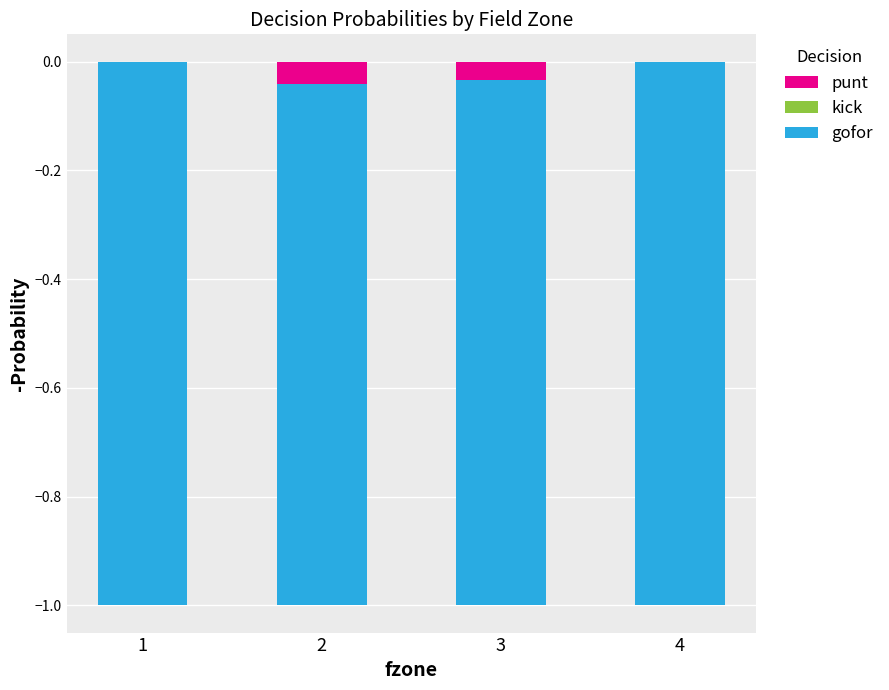

How many bars are there in each group?

3